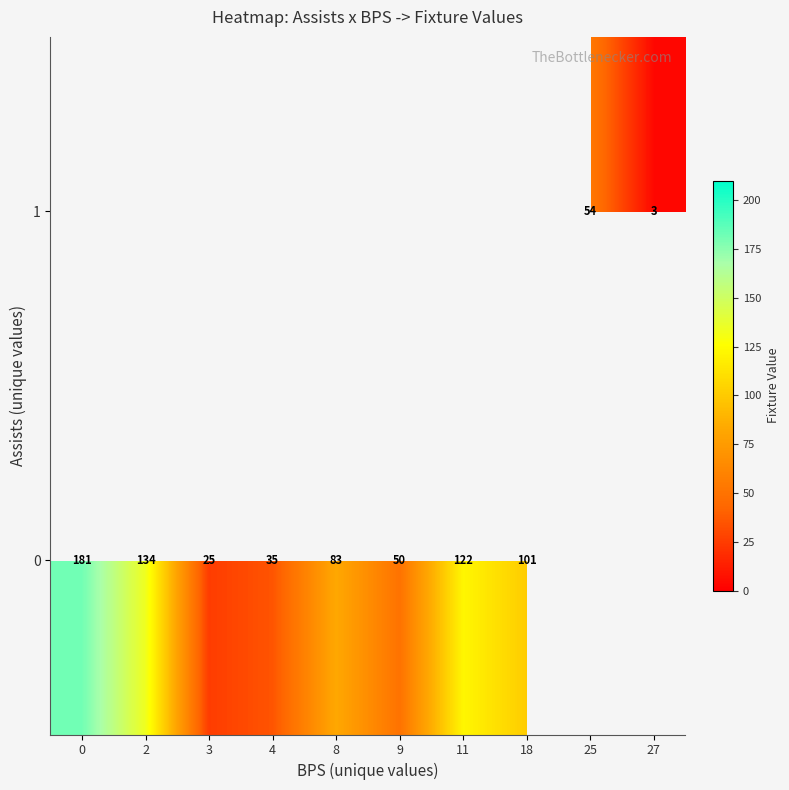

How many data points does each series have?

10